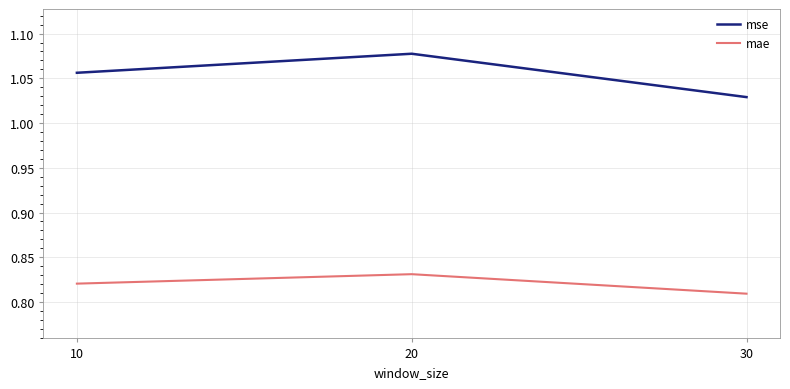

At which label is mse closest to 1?

30